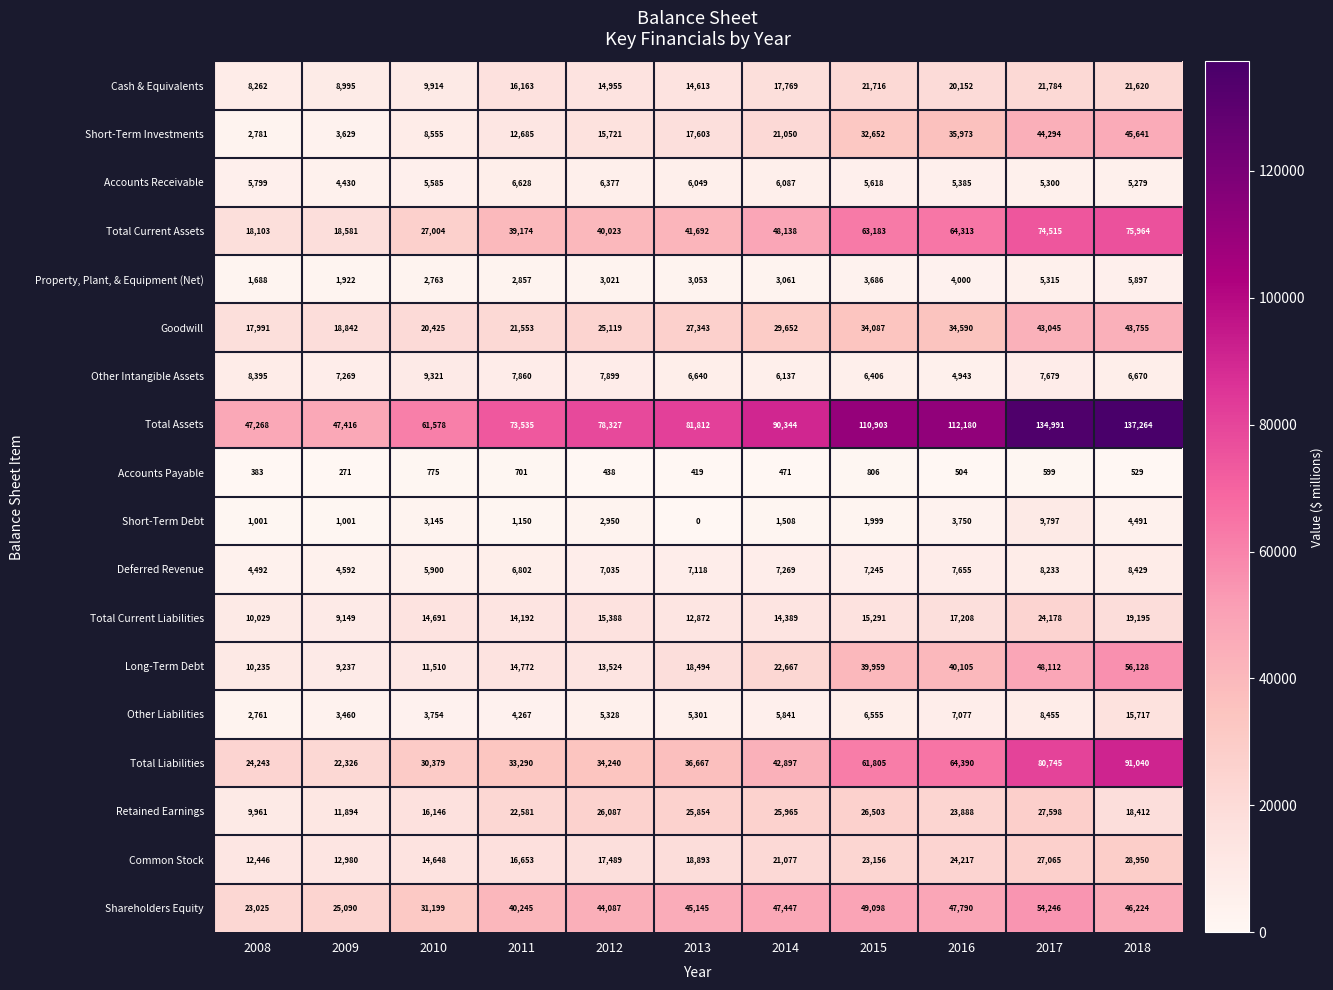

Which series changed the most between 2013 and 2016?

Total Assets